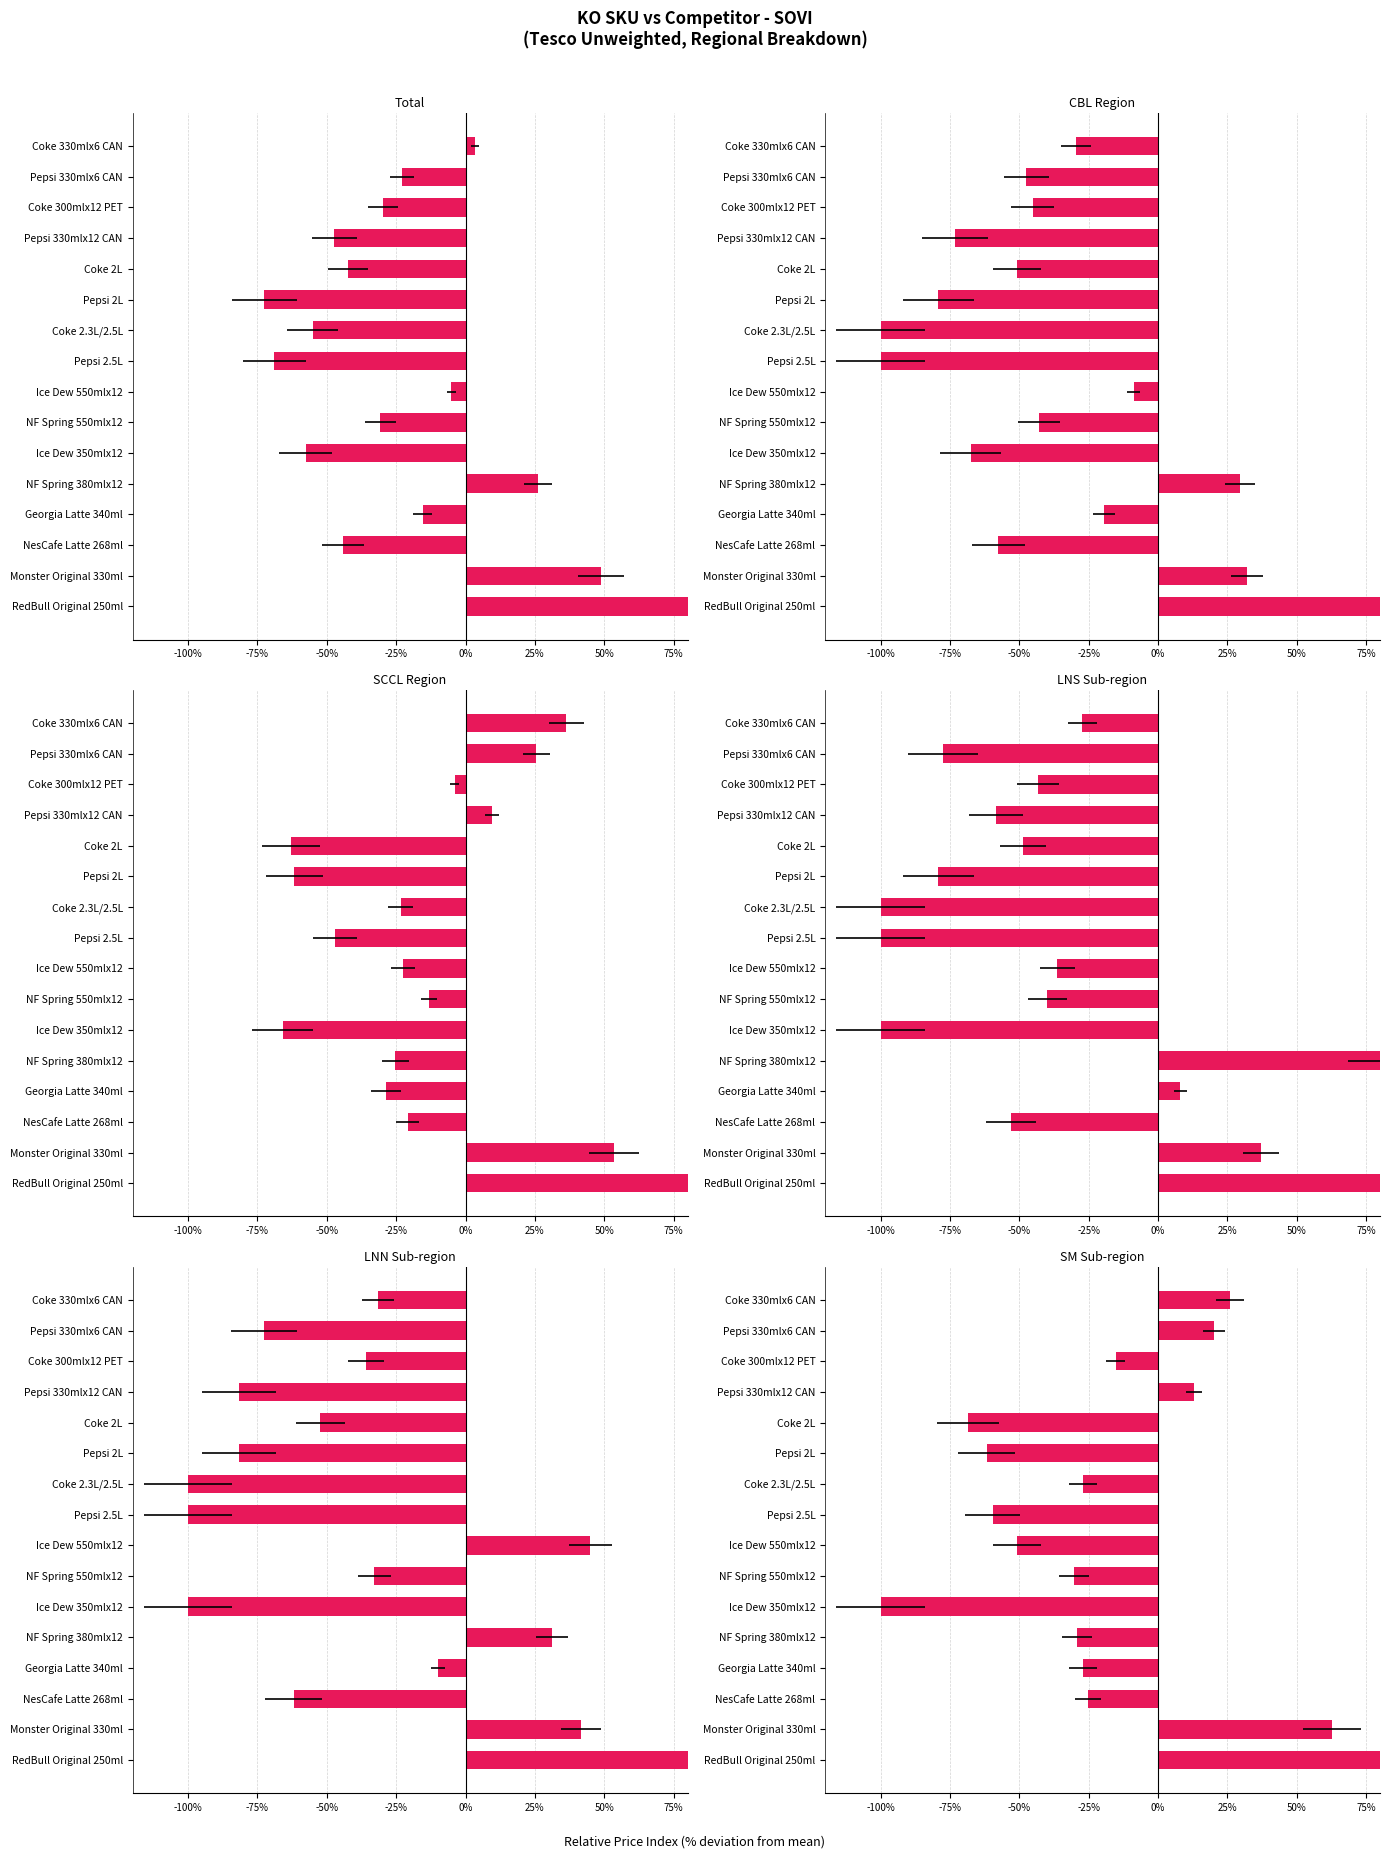

Between Pepsi 330mlx12 CAN and Pepsi 330mlx6 CAN, which is larger?

Pepsi 330mlx6 CAN